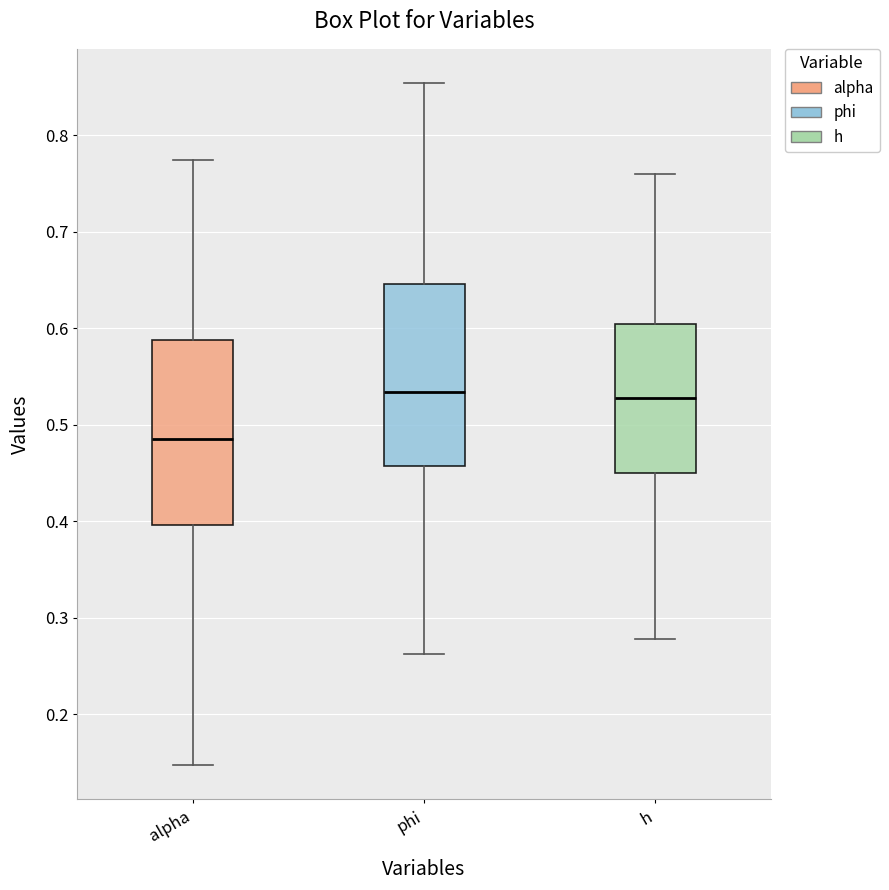

Reading left to right, transcribe this box plot: for each box, give where its median line is, the range the box spans, and where its two whiskers end, as read against the y-axis. The values are not printed on the chart, so give them approximately, as read against the axis.

alpha: median 0.49, box 0.40 to 0.59, whiskers 0.15 to 0.77
phi: median 0.53, box 0.46 to 0.65, whiskers 0.26 to 0.85
h: median 0.53, box 0.45 to 0.60, whiskers 0.28 to 0.76